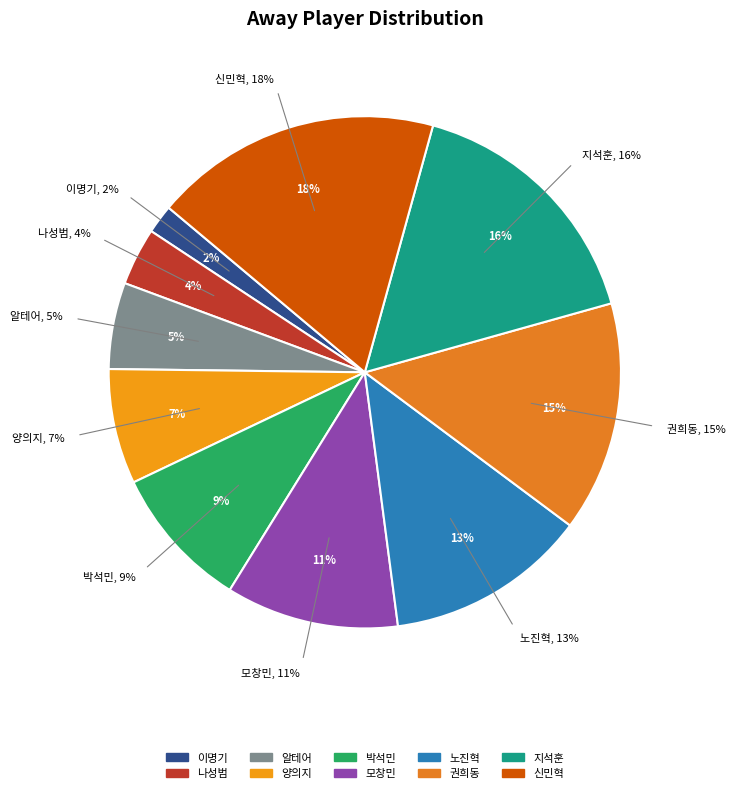

Combined, what portion of the pie is 권희동 and 신민혁?

32.7%